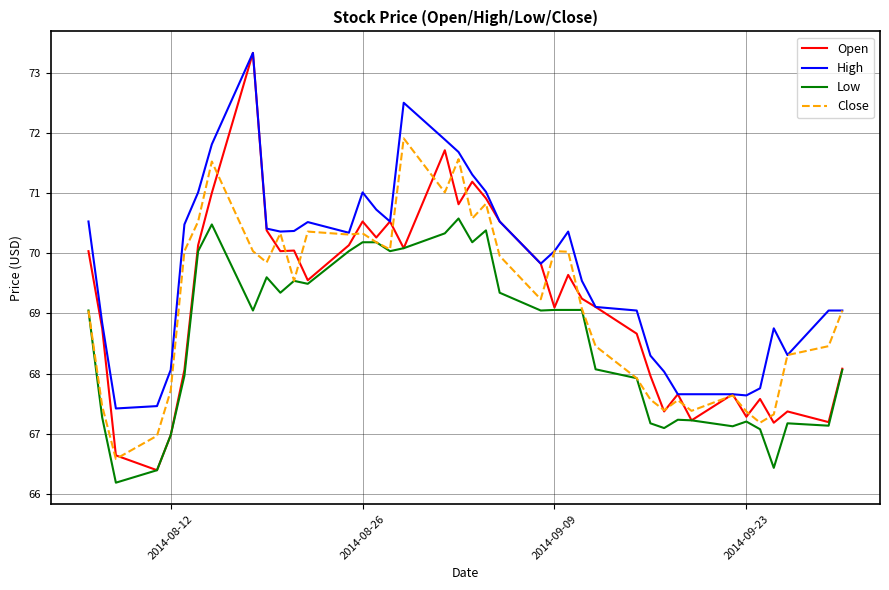

Which series has the widest spread of values?

Open